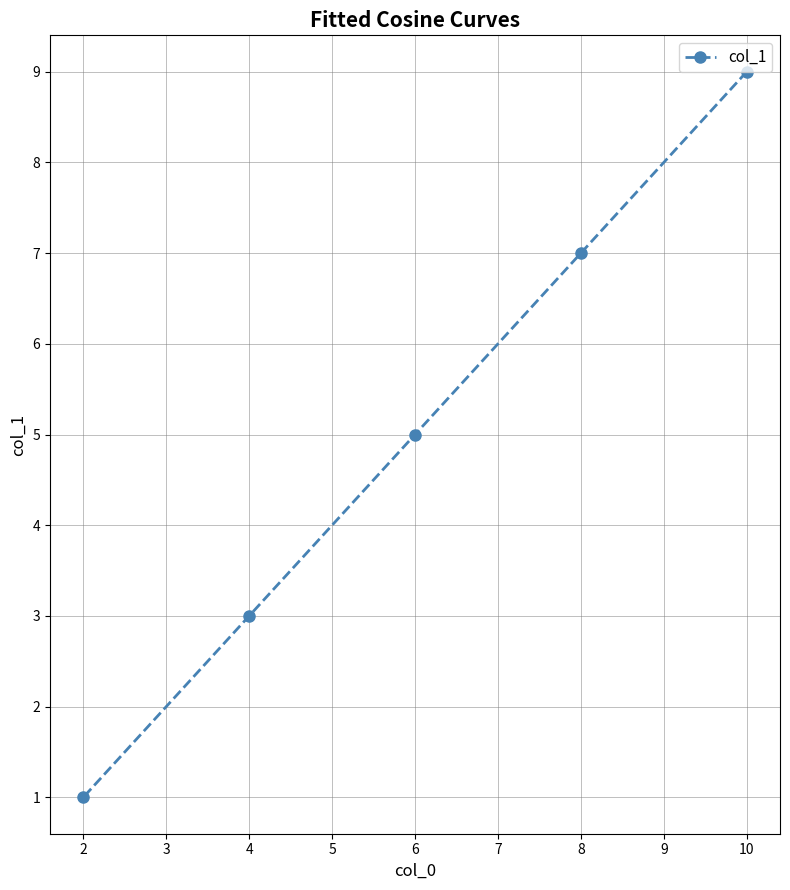

At which category does the chart reach its minimum across all series?

2